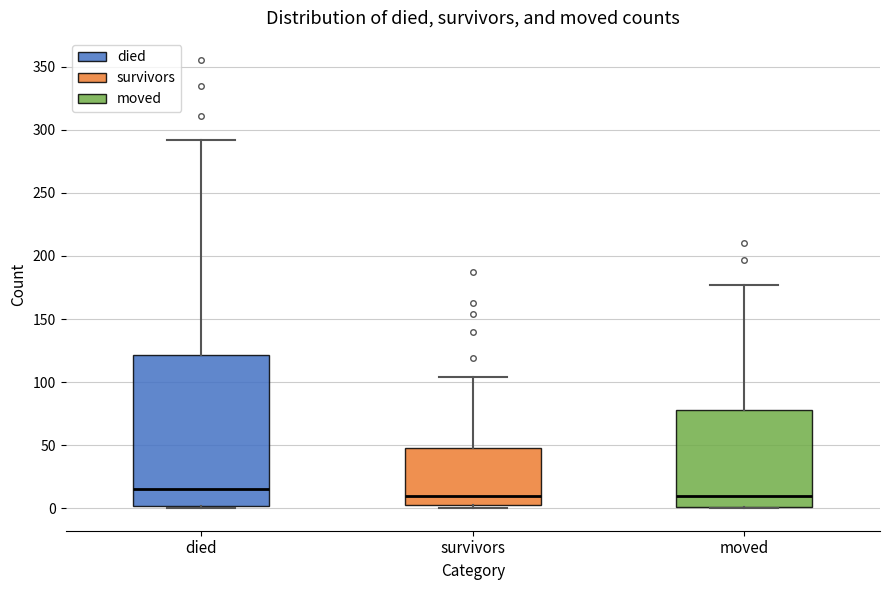

Where is the upper edge of the box for survivors on the y-axis? The values are not printed on the chart, so give them approximately, as read against the axis.

50